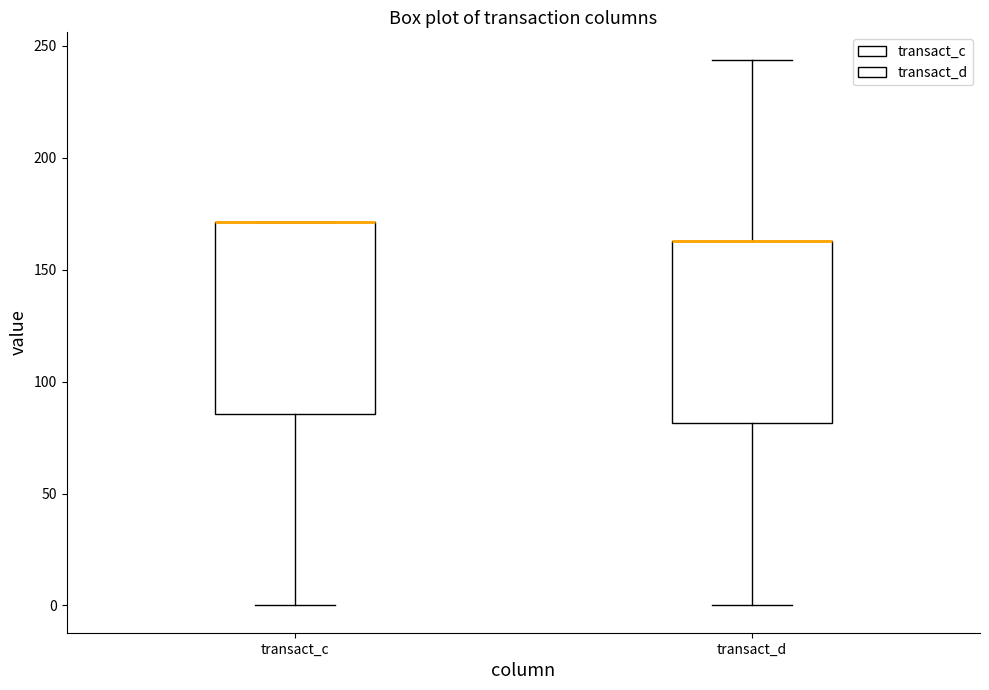

Reading left to right, transcribe this box plot: for each box, give where its median line is, the range the box spans, and where its two whiskers end, as read against the y-axis. The values are not printed on the chart, so give them approximately, as read against the axis.

transact_c: median 170 (drawn on the box's upper edge), box 85 to 170, whiskers 0 to 170
transact_d: median 165 (drawn on the box's upper edge), box 80 to 165, whiskers 0 to 245